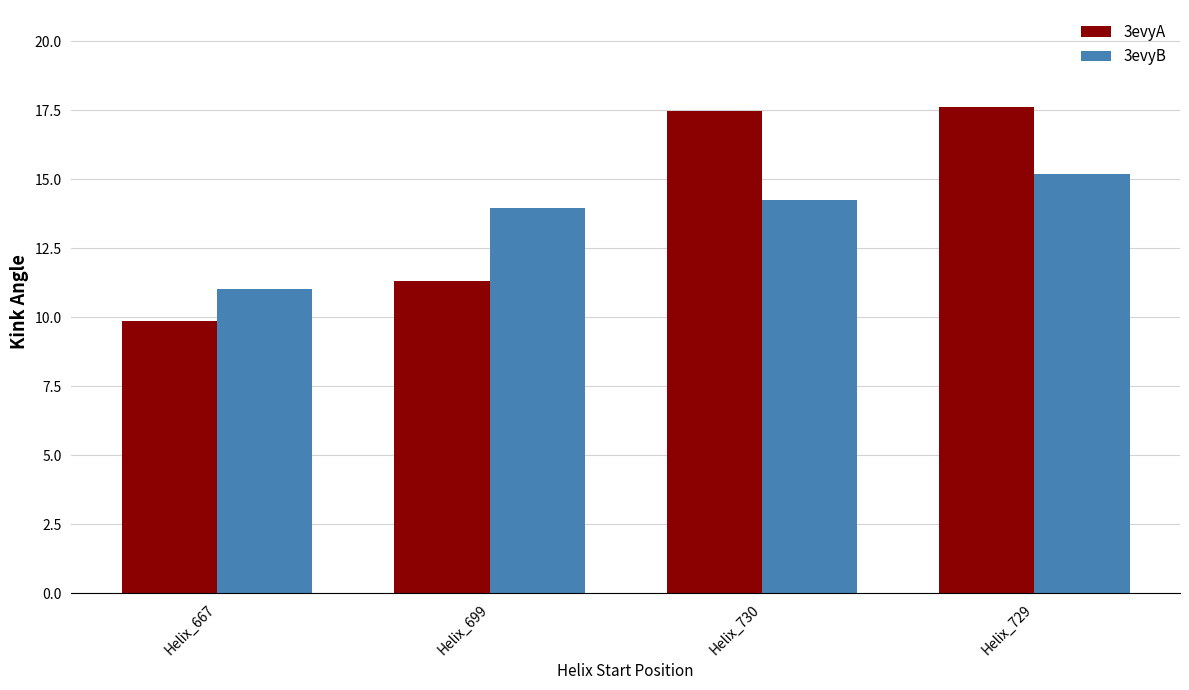

Which series has the largest total across all categories?

3evyA